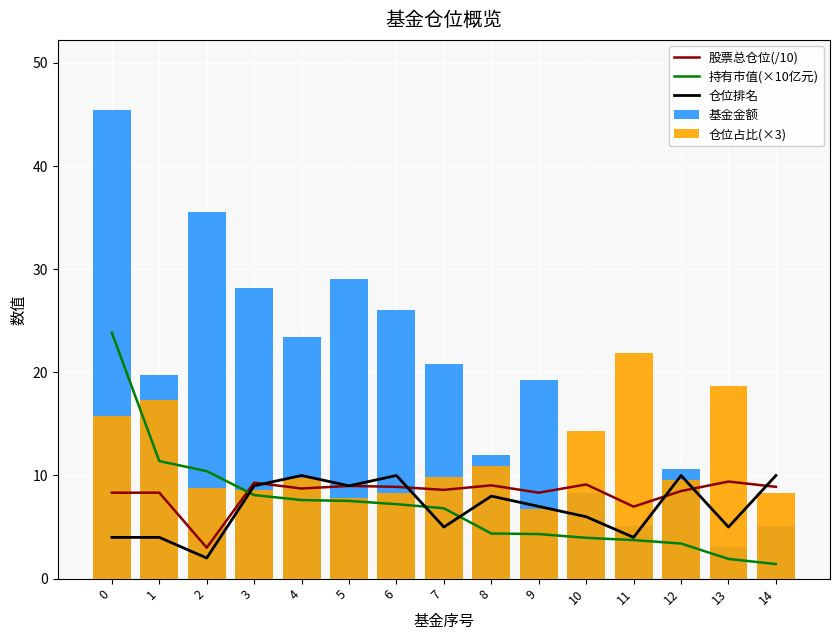

How many groups of bars are there?

15